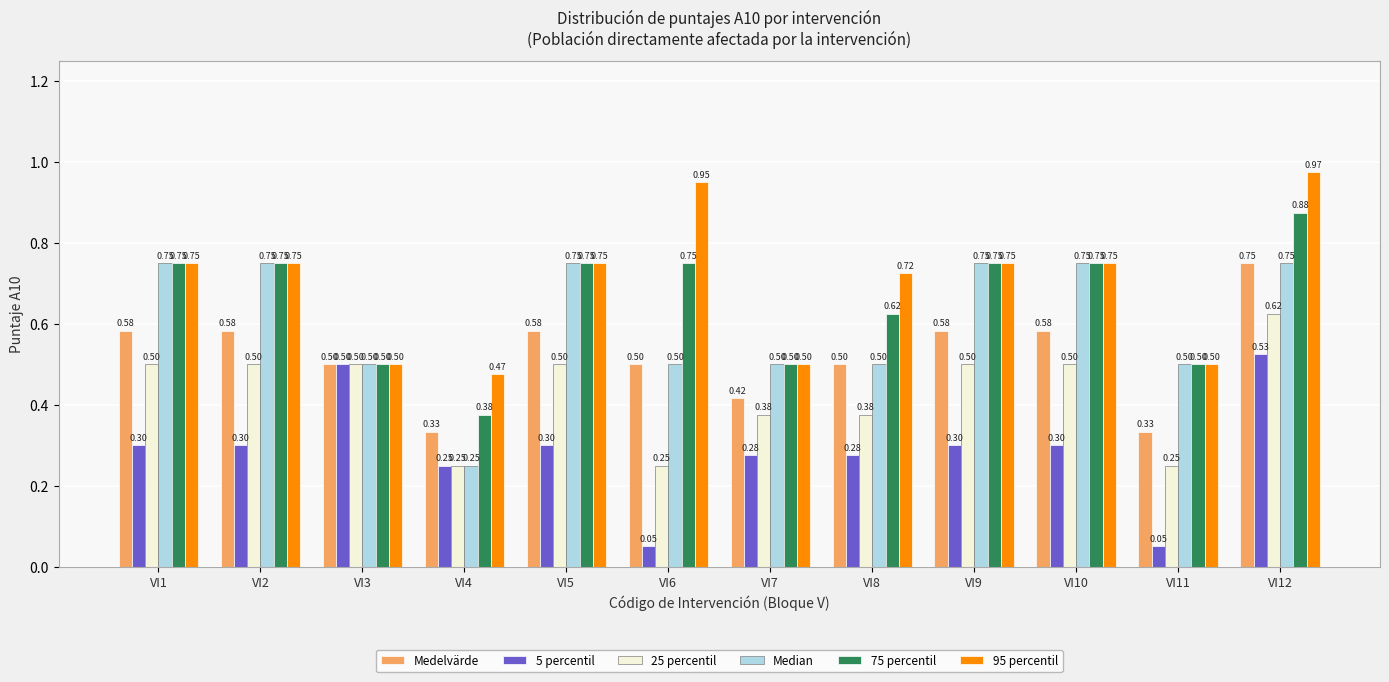

Which series has the largest total across all categories?

95 percentil